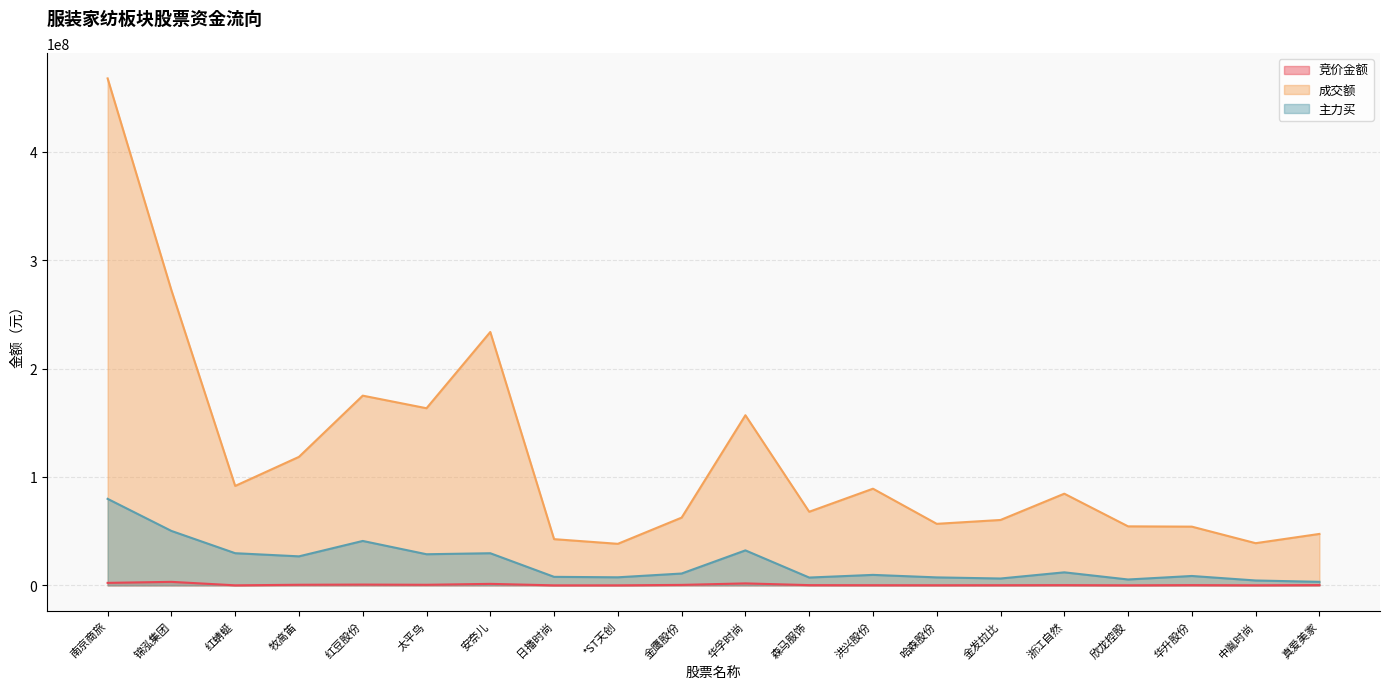

What is the minimum value for 主力买?

3252400